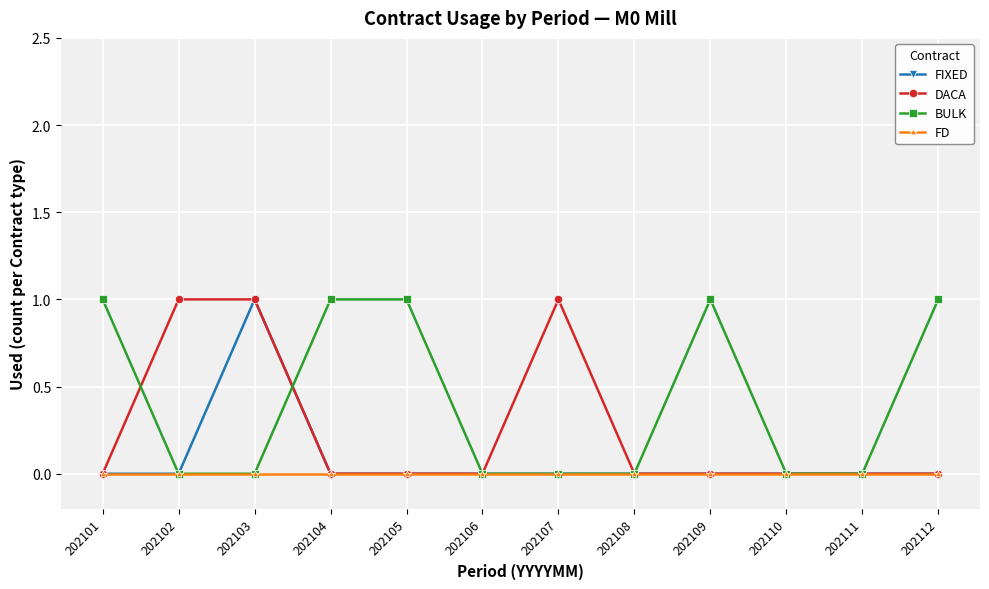

What is the highest value of the DACA series?

1